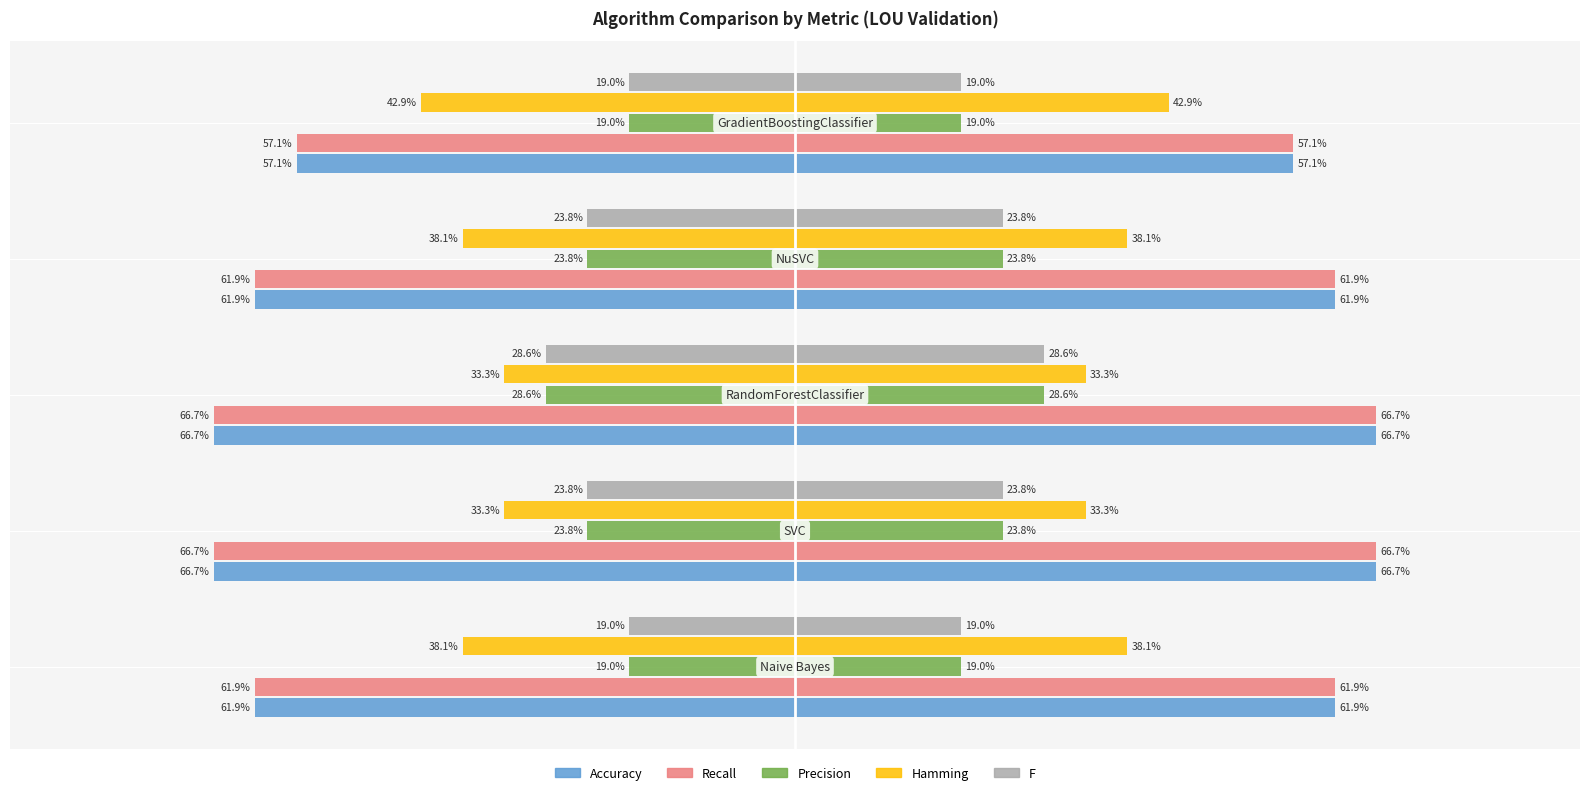

What is the total value across all series at −0.25?

-2.1